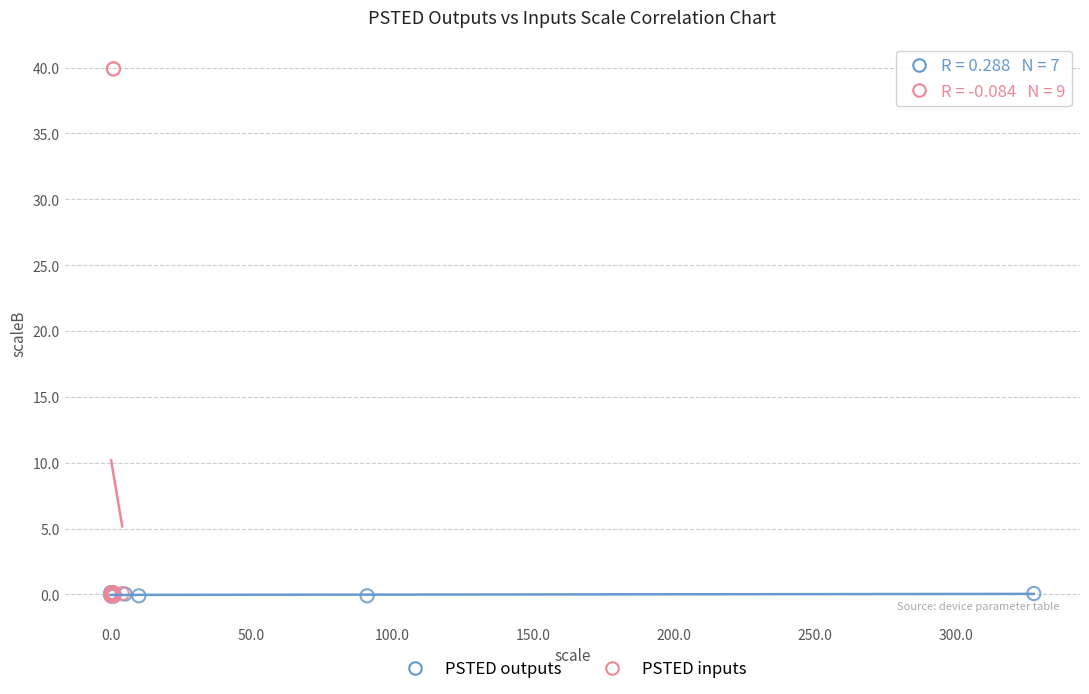

Which series has the largest Y range (max minus min)?

PSTED inputs